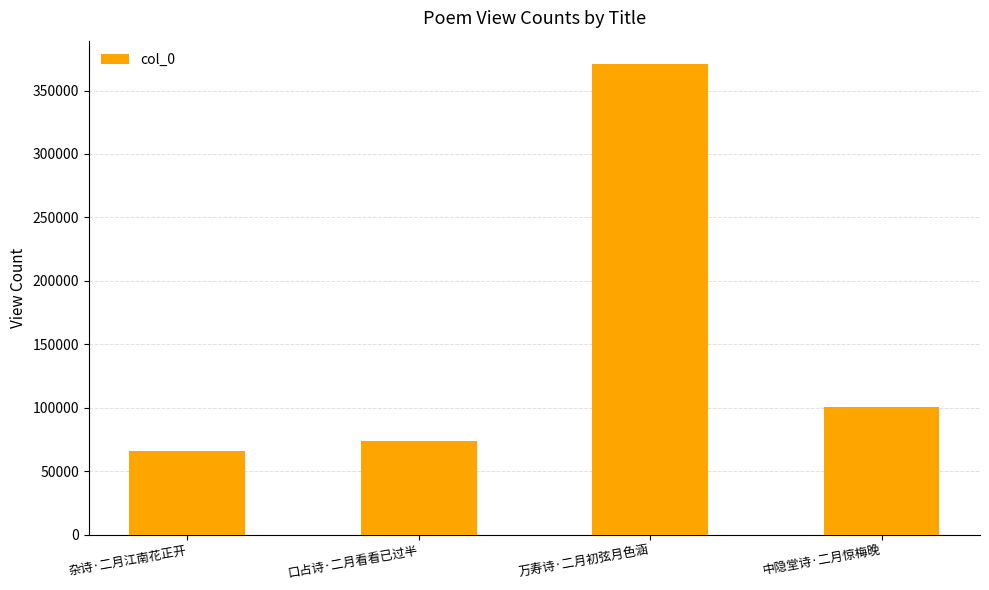

Are the bars horizontal?

No